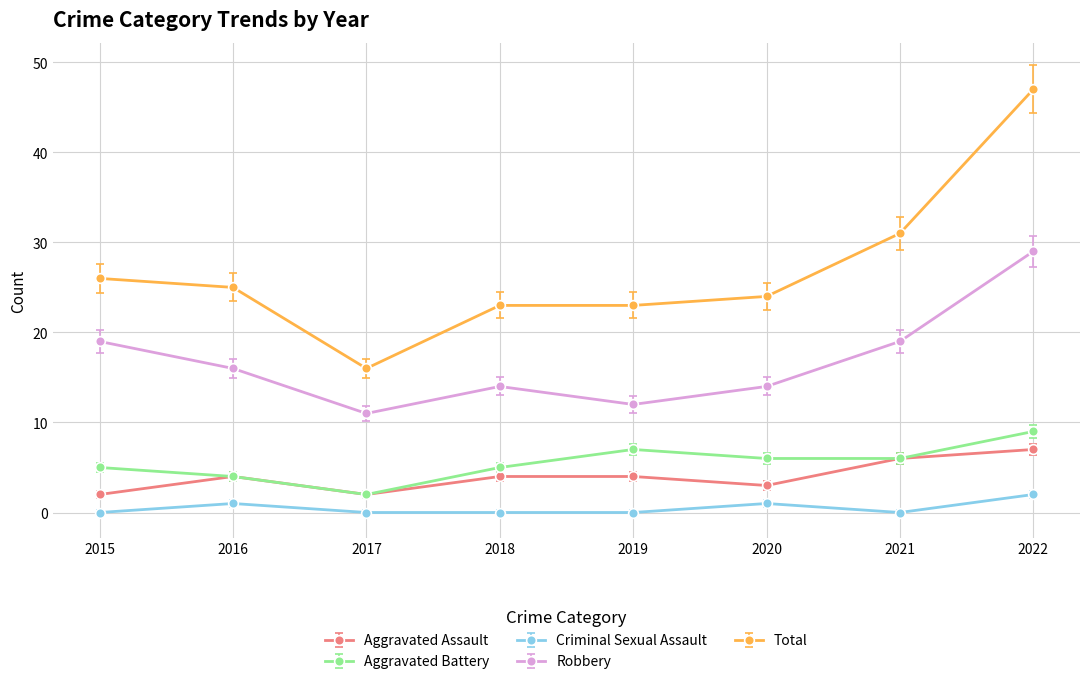

Is the value of Total at 2022 greater than the value of Criminal Sexual Assault at 2022?

Yes